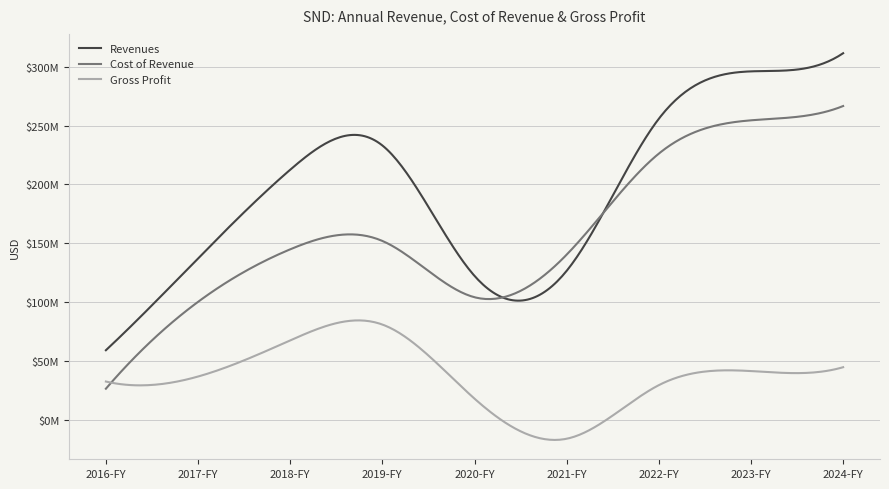

What is the maximum value shown in the chart?

311372000